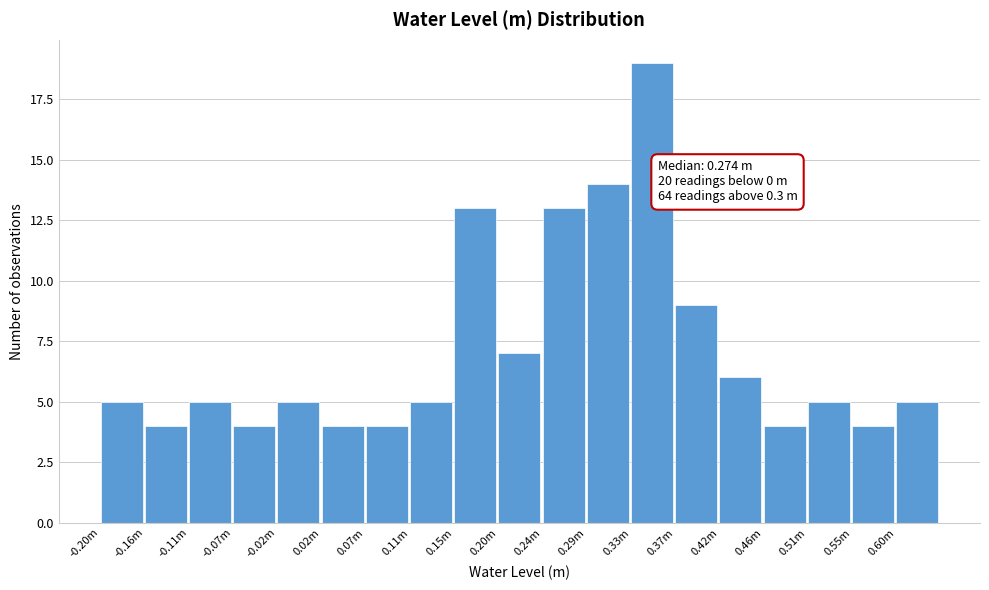

Reading left to right, transcribe all the data shown in this chart.

-0.20m=5	-0.16m=4	-0.11m=5	-0.07m=4	-0.02m=5	0.02m=4	0.07m=4	0.11m=5	0.15m=13	0.20m=7	0.24m=13	0.29m=14	0.33m=19	0.37m=9	0.42m=6	0.46m=4	0.51m=5	0.55m=4	0.60m=5